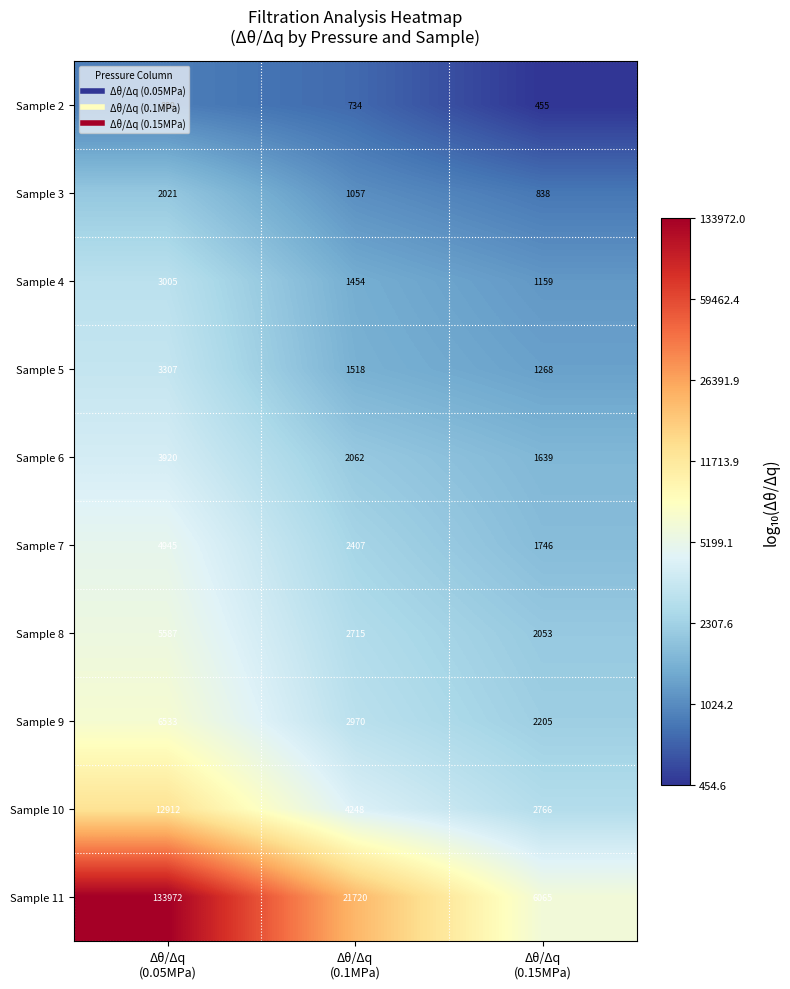

What is the difference between the second highest and minimum values in the Sample 7 series?

661